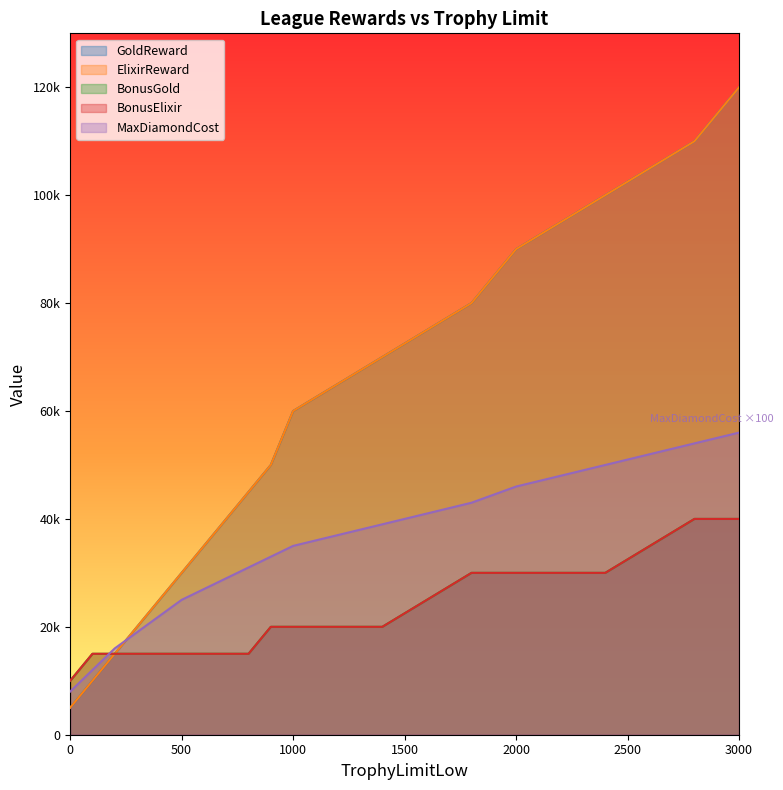

Count the number of data series in this chart.

5